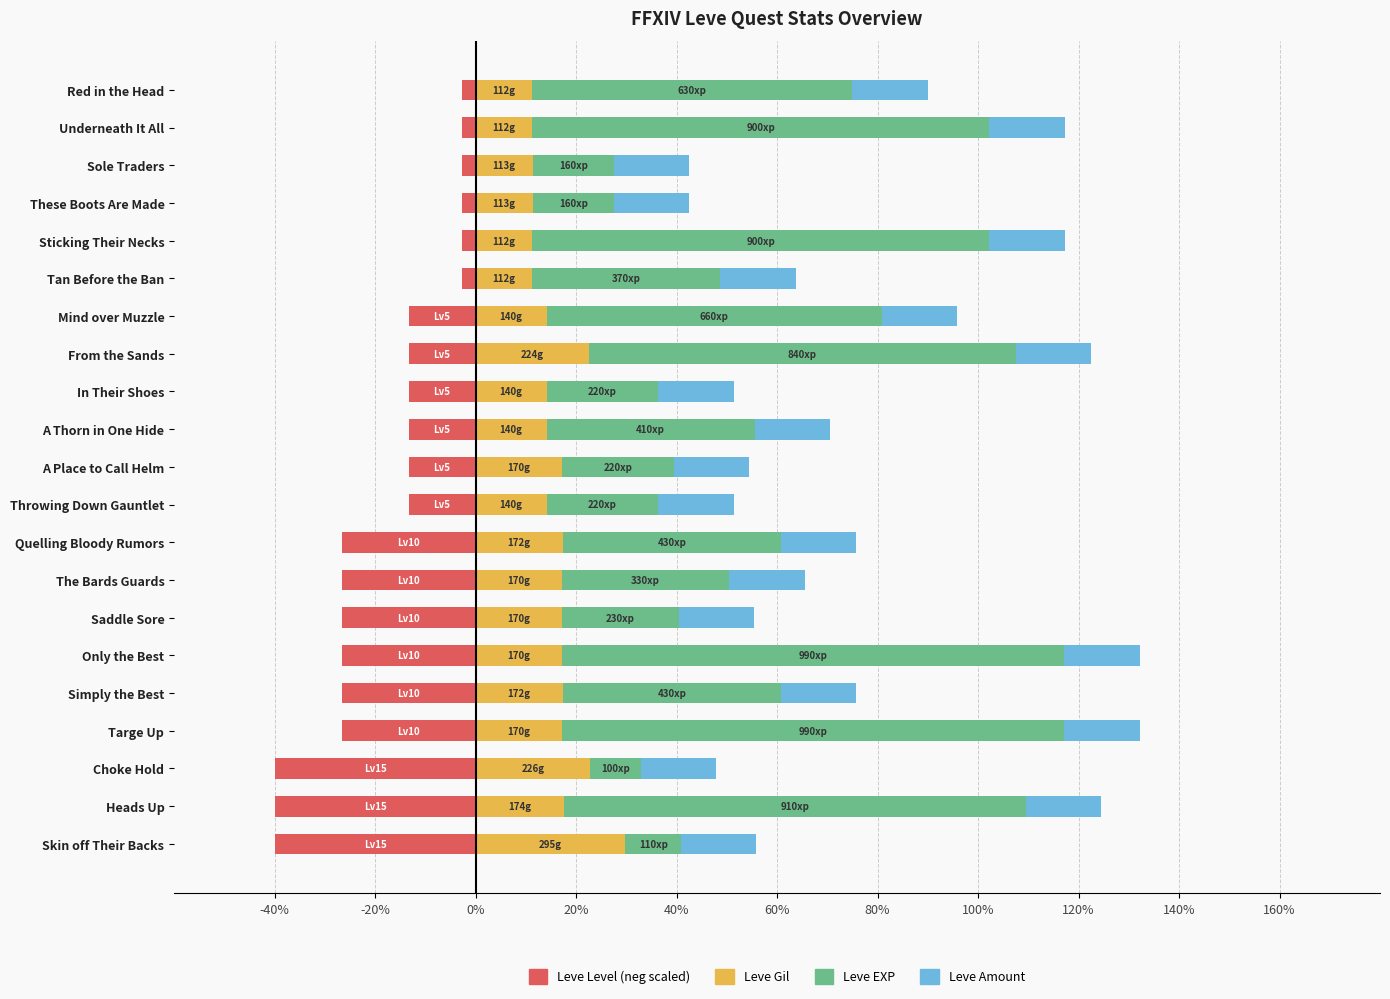

List the series in order of their overall mean, highest first.

Leve EXP, Leve Gil, Leve Amount, Leve Level (neg scaled)